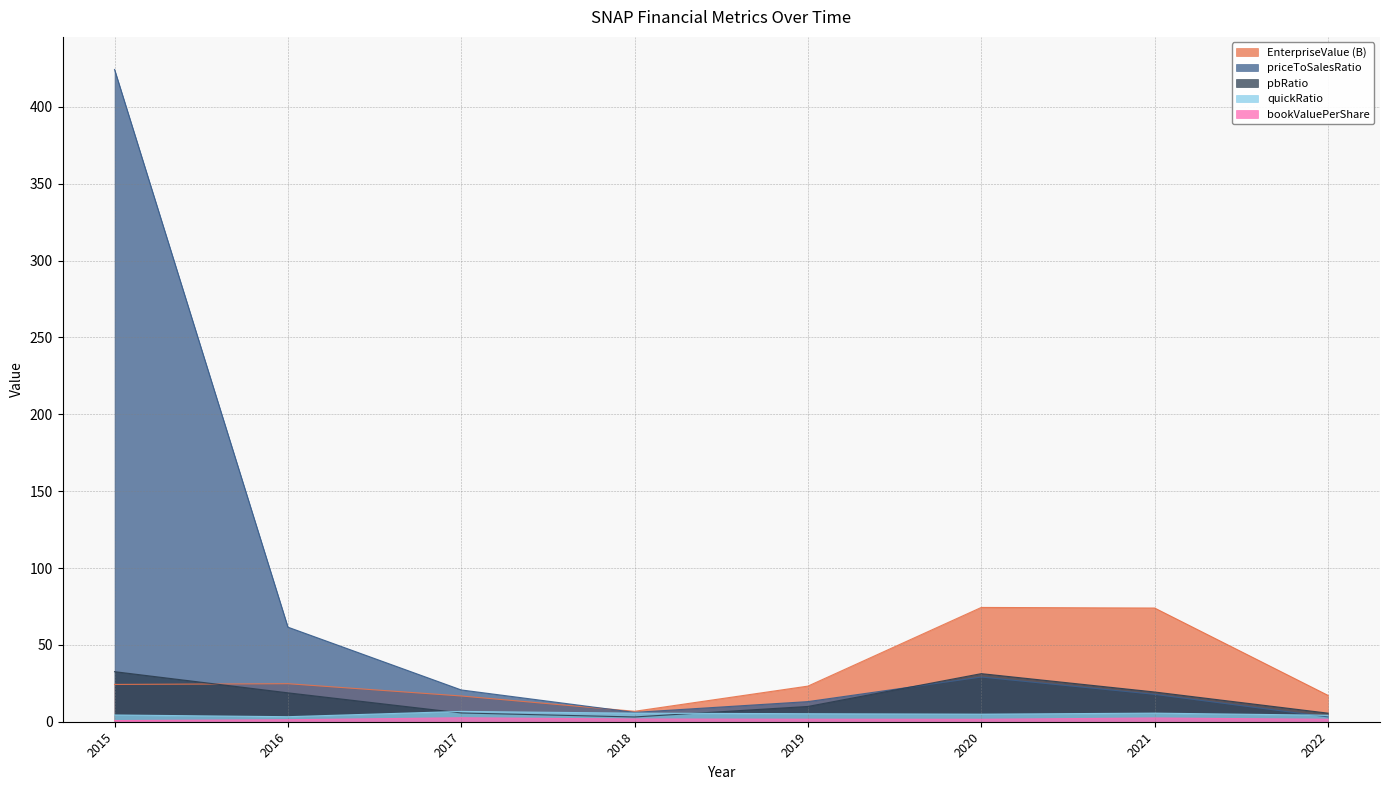

True or false: quickRatio and pbRatio cross at least once.

True